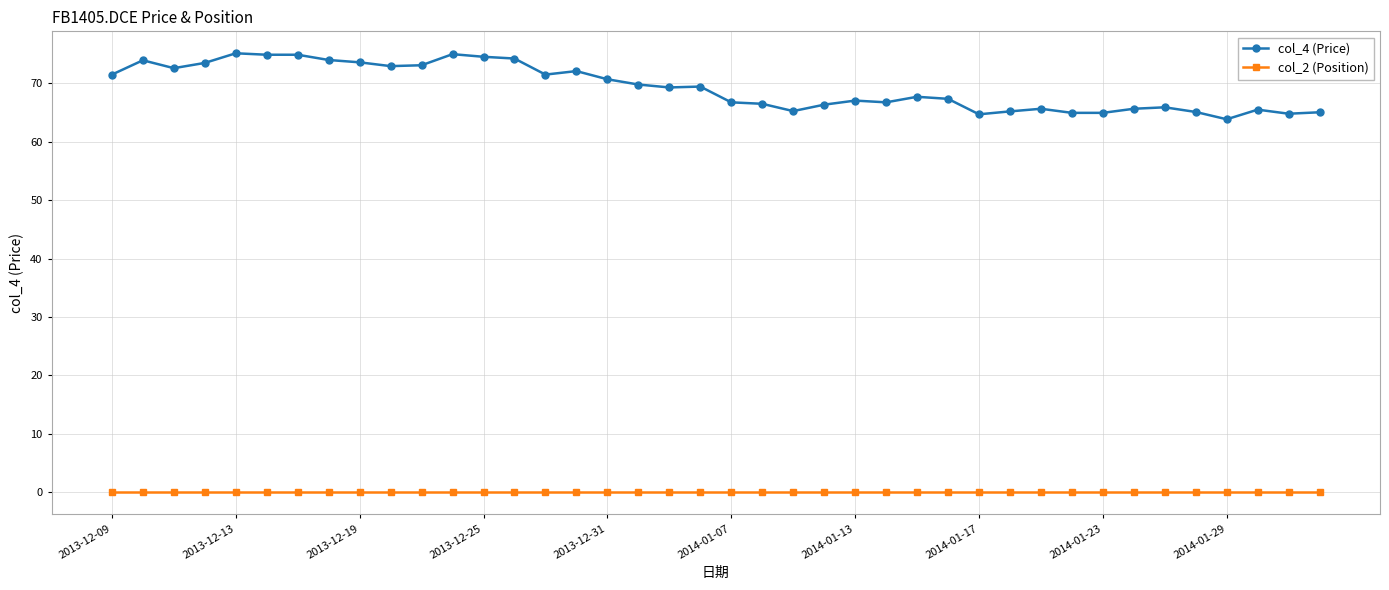

What is the average value of the col_4 (Price) series?

69.3